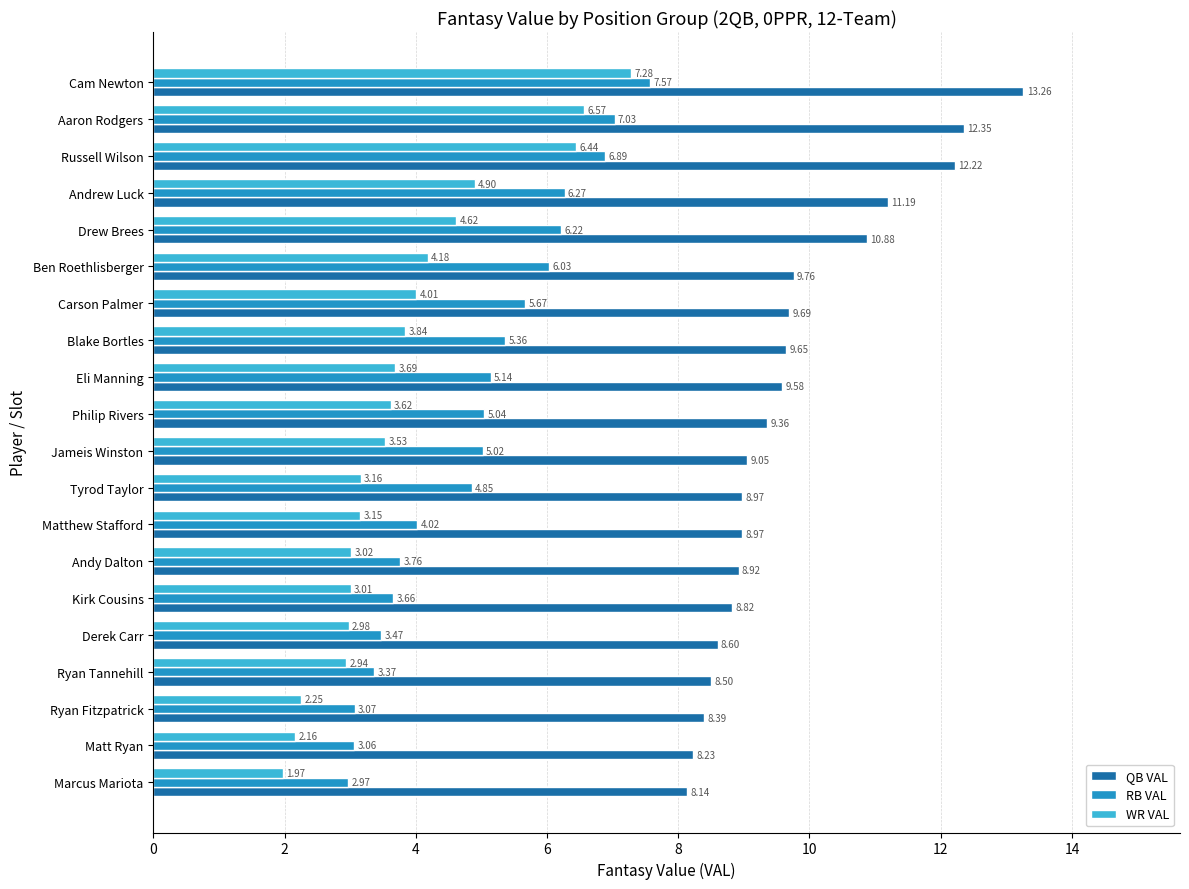

Which category has the lowest value across all series?

Marcus Mariota